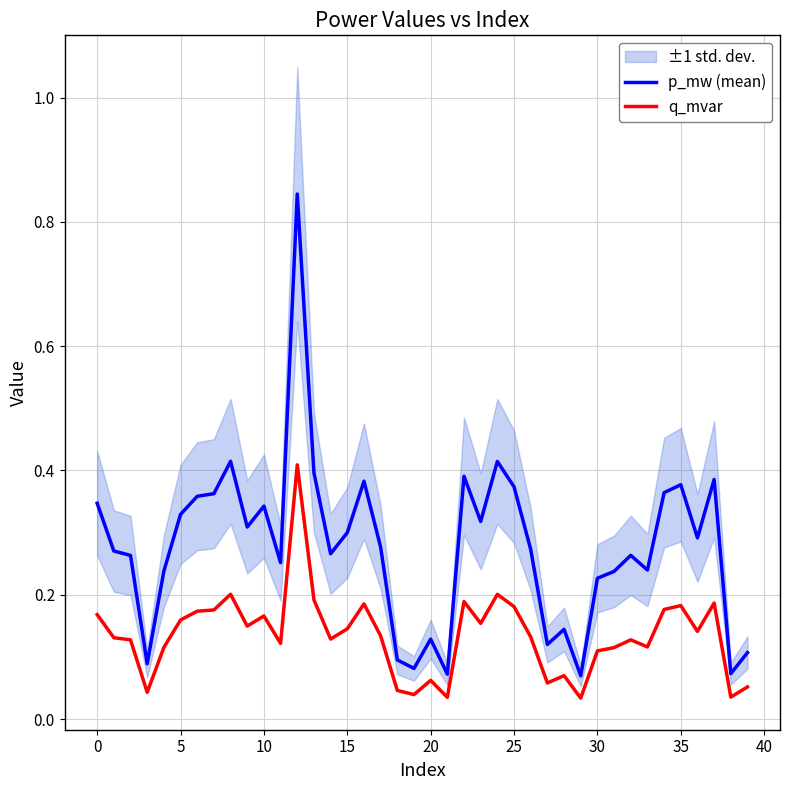

Is it true that q_mvar equals 0.1 at 14?

True